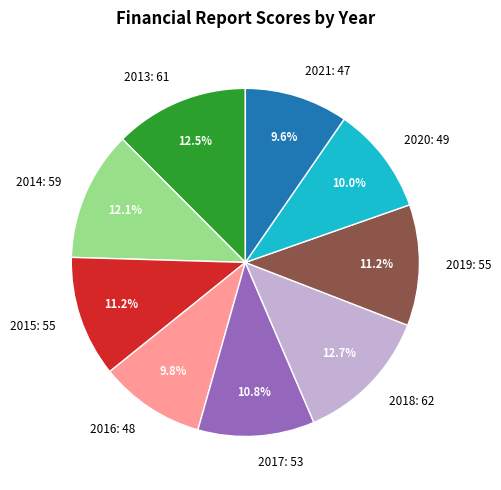

Combined, what portion of the pie is 2015: 55 and 2013: 61?

23.7%